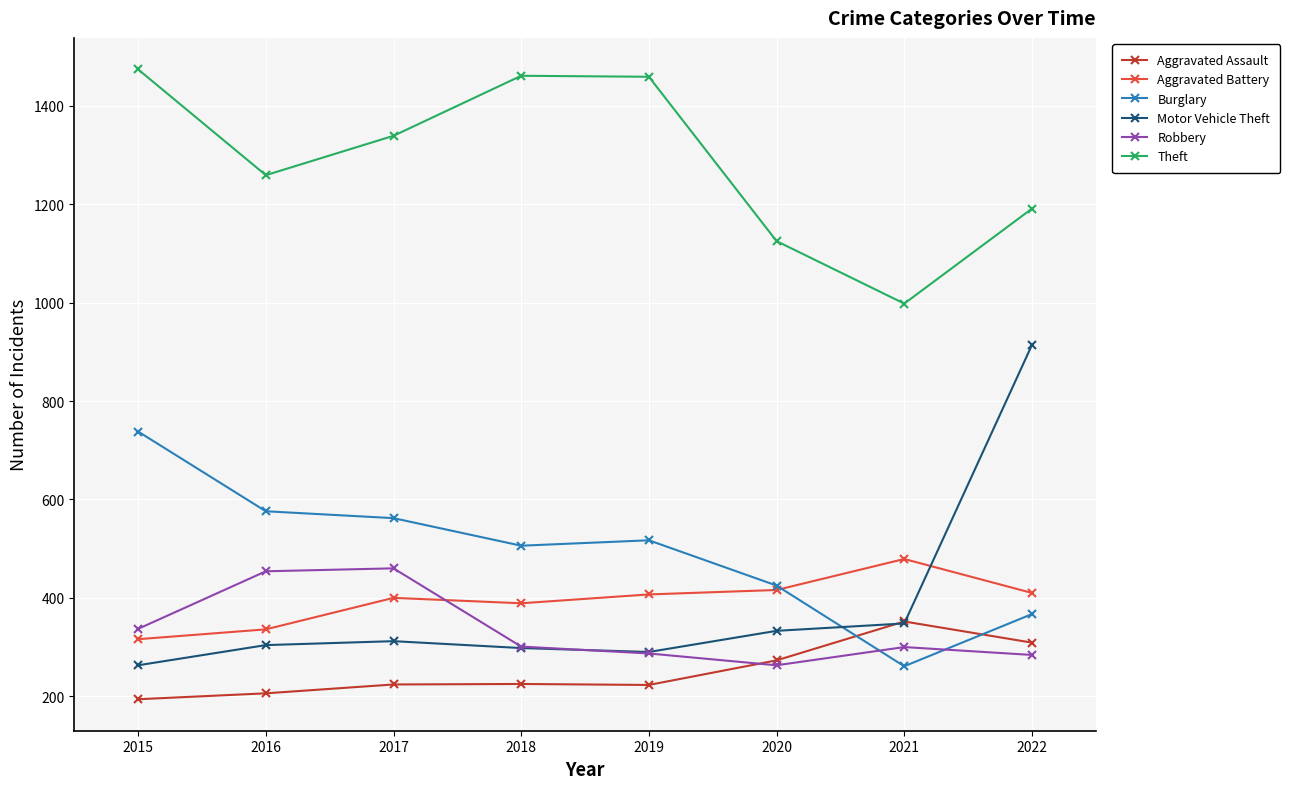

Is it true that Burglary equals 367 at 2022?

True